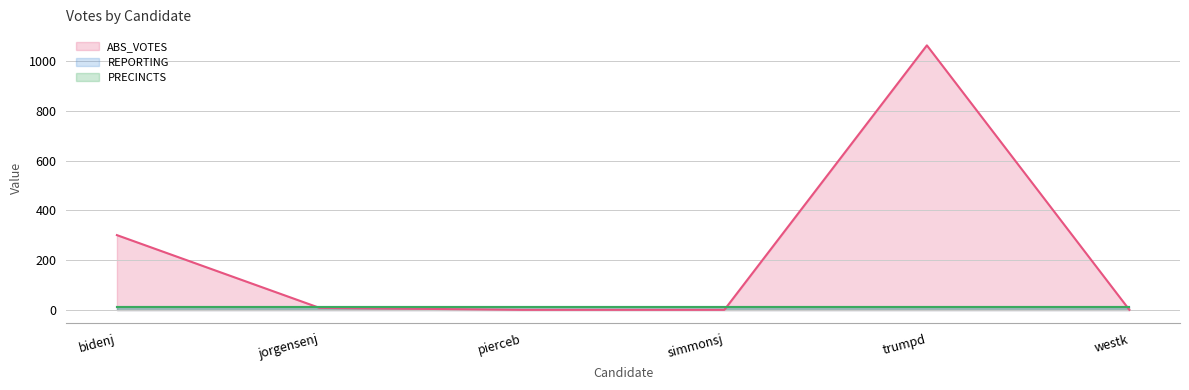

At how many categories does at least one series exceed 845?

1